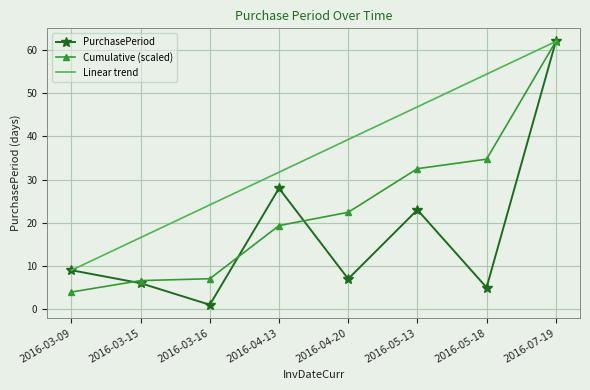

Reading left to right, extract all data points from this chart.

PurchasePeriod: 2016-03-09=9.0	2016-03-15=6.0	2016-03-16=1.0	2016-04-13=28.0	2016-04-20=7.0	2016-05-13=23.0	2016-05-18=5.0	2016-07-19=62.0
Cumulative (scaled): 2016-03-09=4.0	2016-03-15=6.6	2016-03-16=7.0	2016-04-13=19.3	2016-04-20=22.4	2016-05-13=32.5	2016-05-18=34.7	2016-07-19=62.0
Linear trend: 2016-03-09=9.0	2016-03-15=16.6	2016-03-16=24.1	2016-04-13=31.7	2016-04-20=39.3	2016-05-13=46.9	2016-05-18=54.4	2016-07-19=62.0